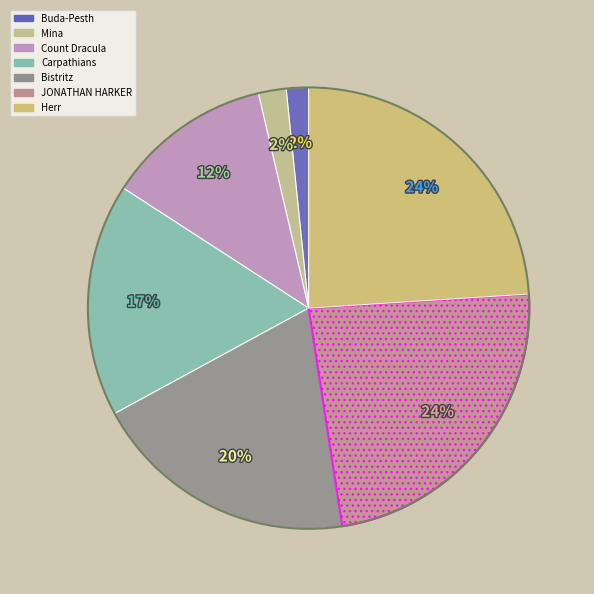

True or false: Carpathians accounts for 17% of the total.

True